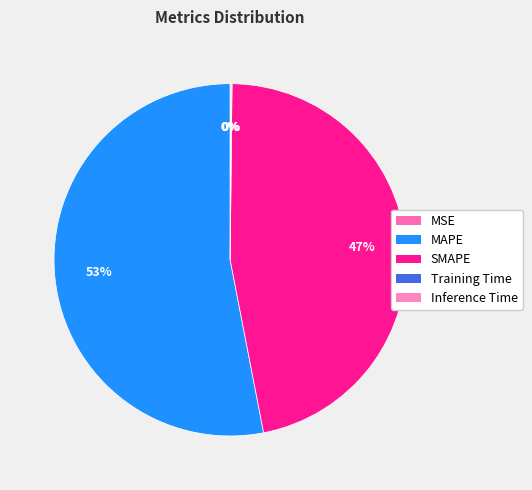

Is it true that Inference Time is 1% of the pie?

False